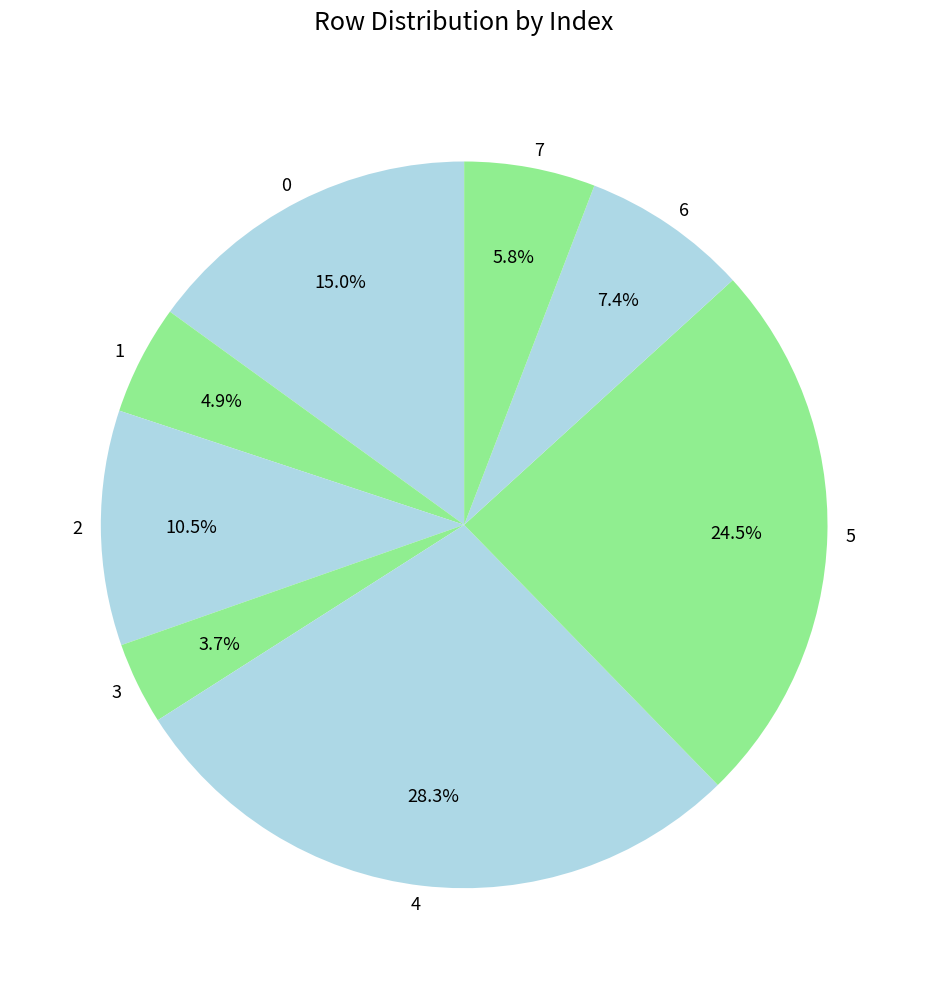

What is the largest slice in the pie chart?

4